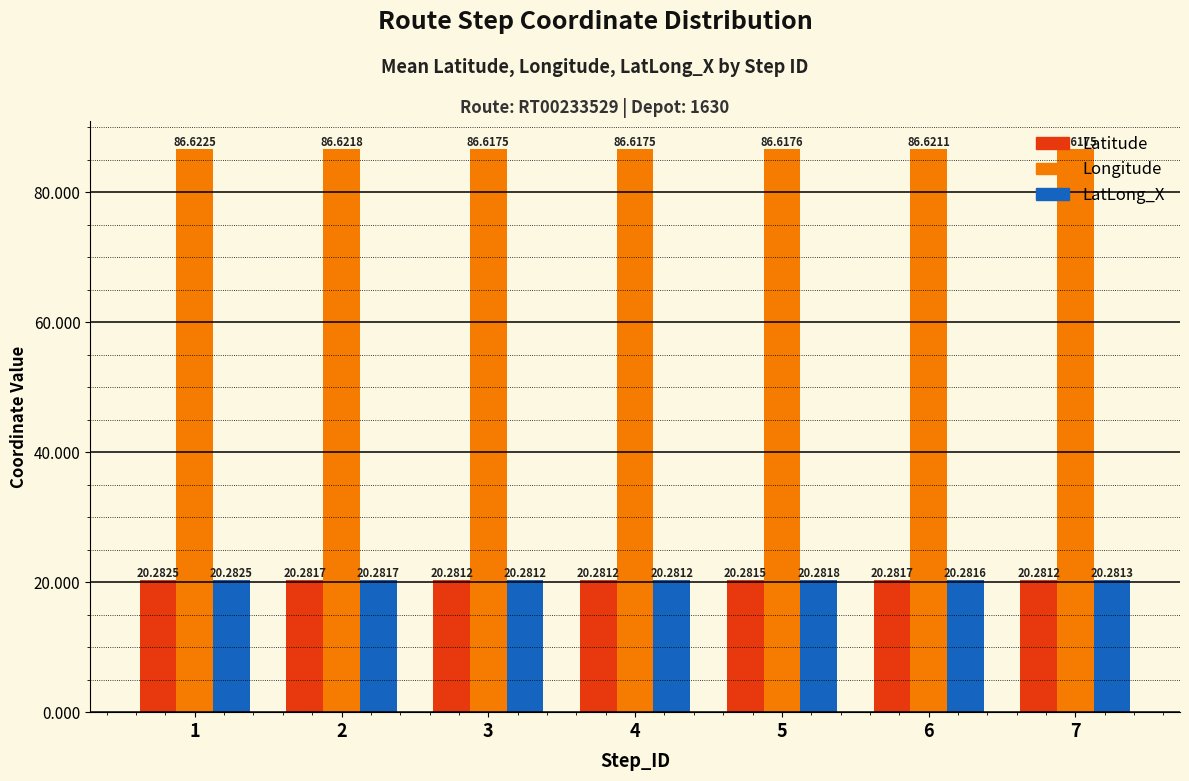

The LatLong_X series shows 20.3 at 7. True or false?

True